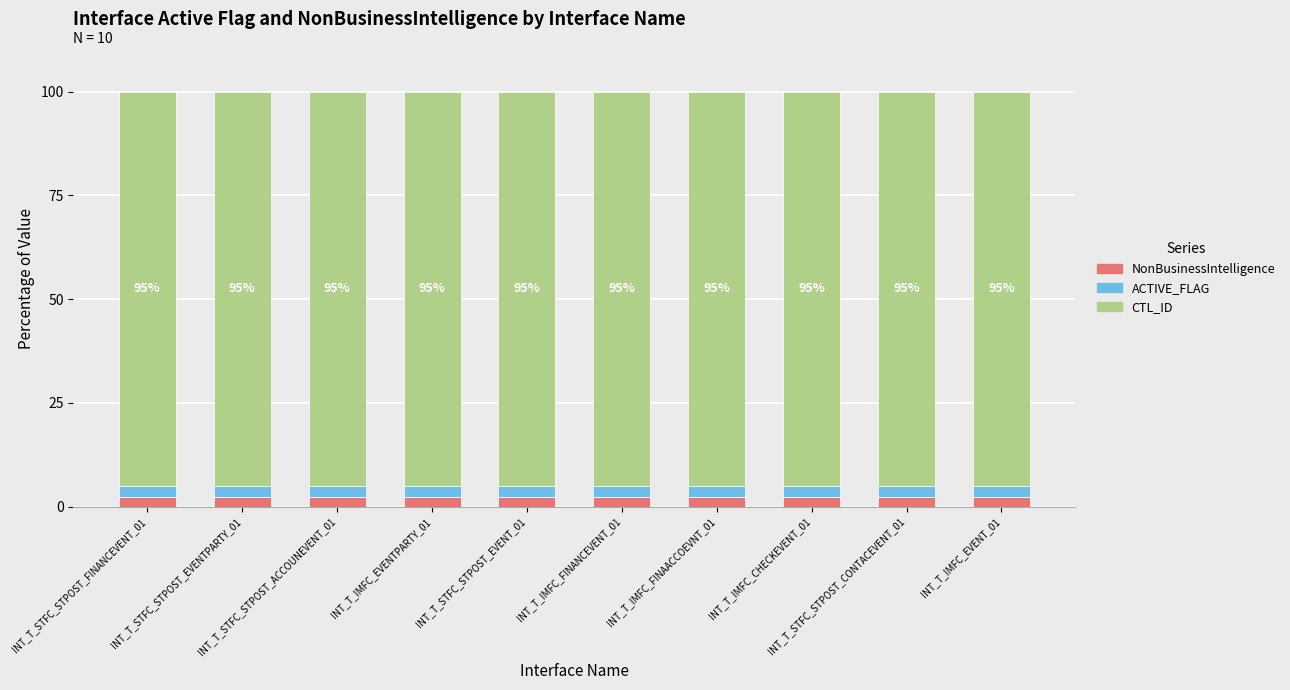

How many bars are there in total?

10